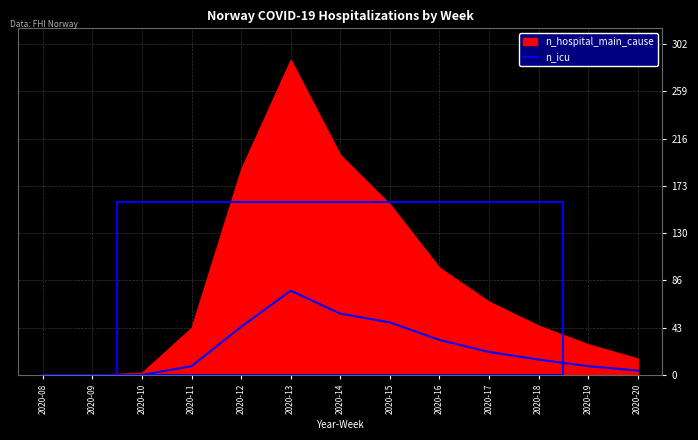

True or false: there are more than 0 points higher than both neighbors.

True